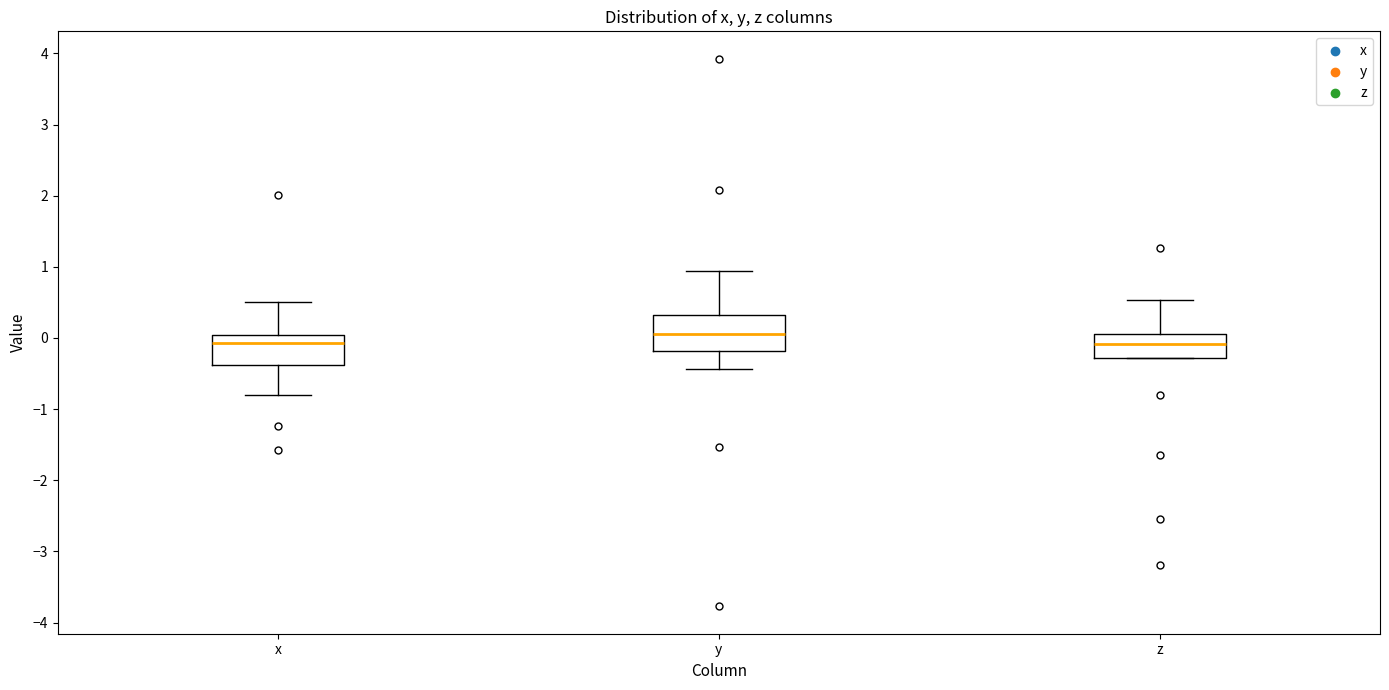

Reading left to right, read every box against the y-axis: the position of its median line, the range the box covers, and the ends of its whiskers. The values are not printed on the chart, so give them approximately, as read against the axis.

x: median -0.1, box -0.4 to 0.0, whiskers -0.8 to 0.5
y: median 0.1, box -0.2 to 0.3, whiskers -0.4 to 0.9
z: median -0.1, box -0.3 to 0.1, whiskers -0.3 to 0.5